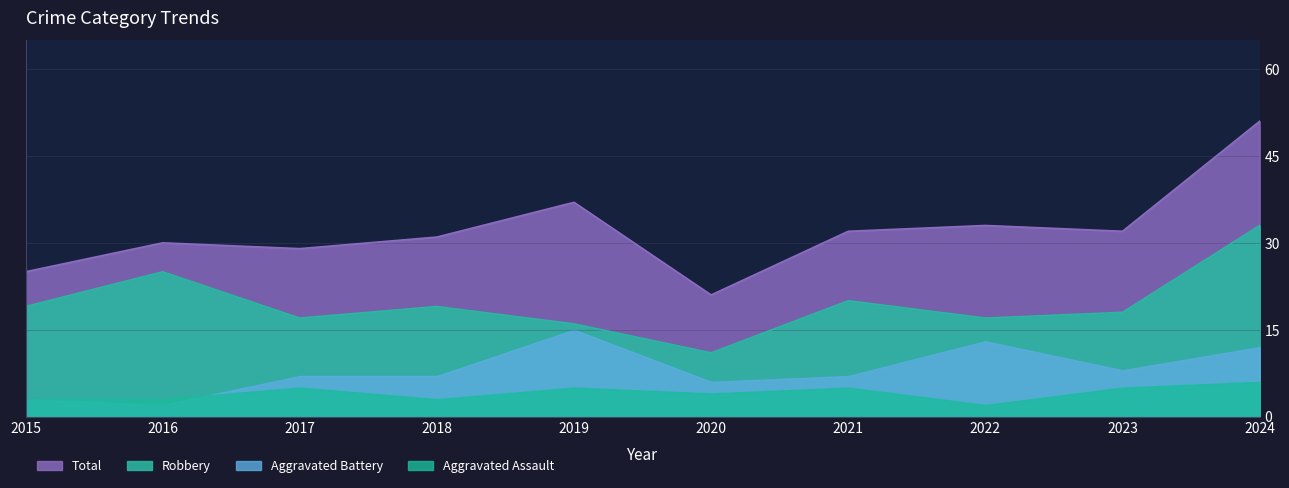

True or false: Robbery and Total intersect in this chart.

False